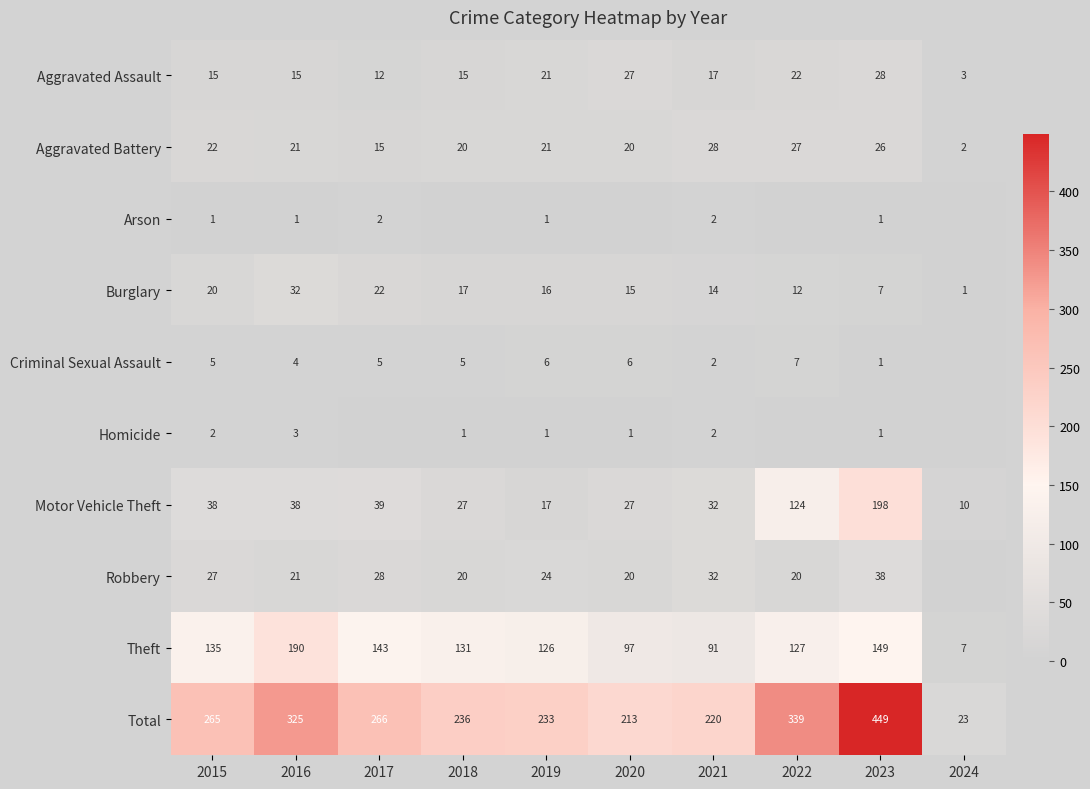

The value of Homicide at 2020 is 2. True or false?

False